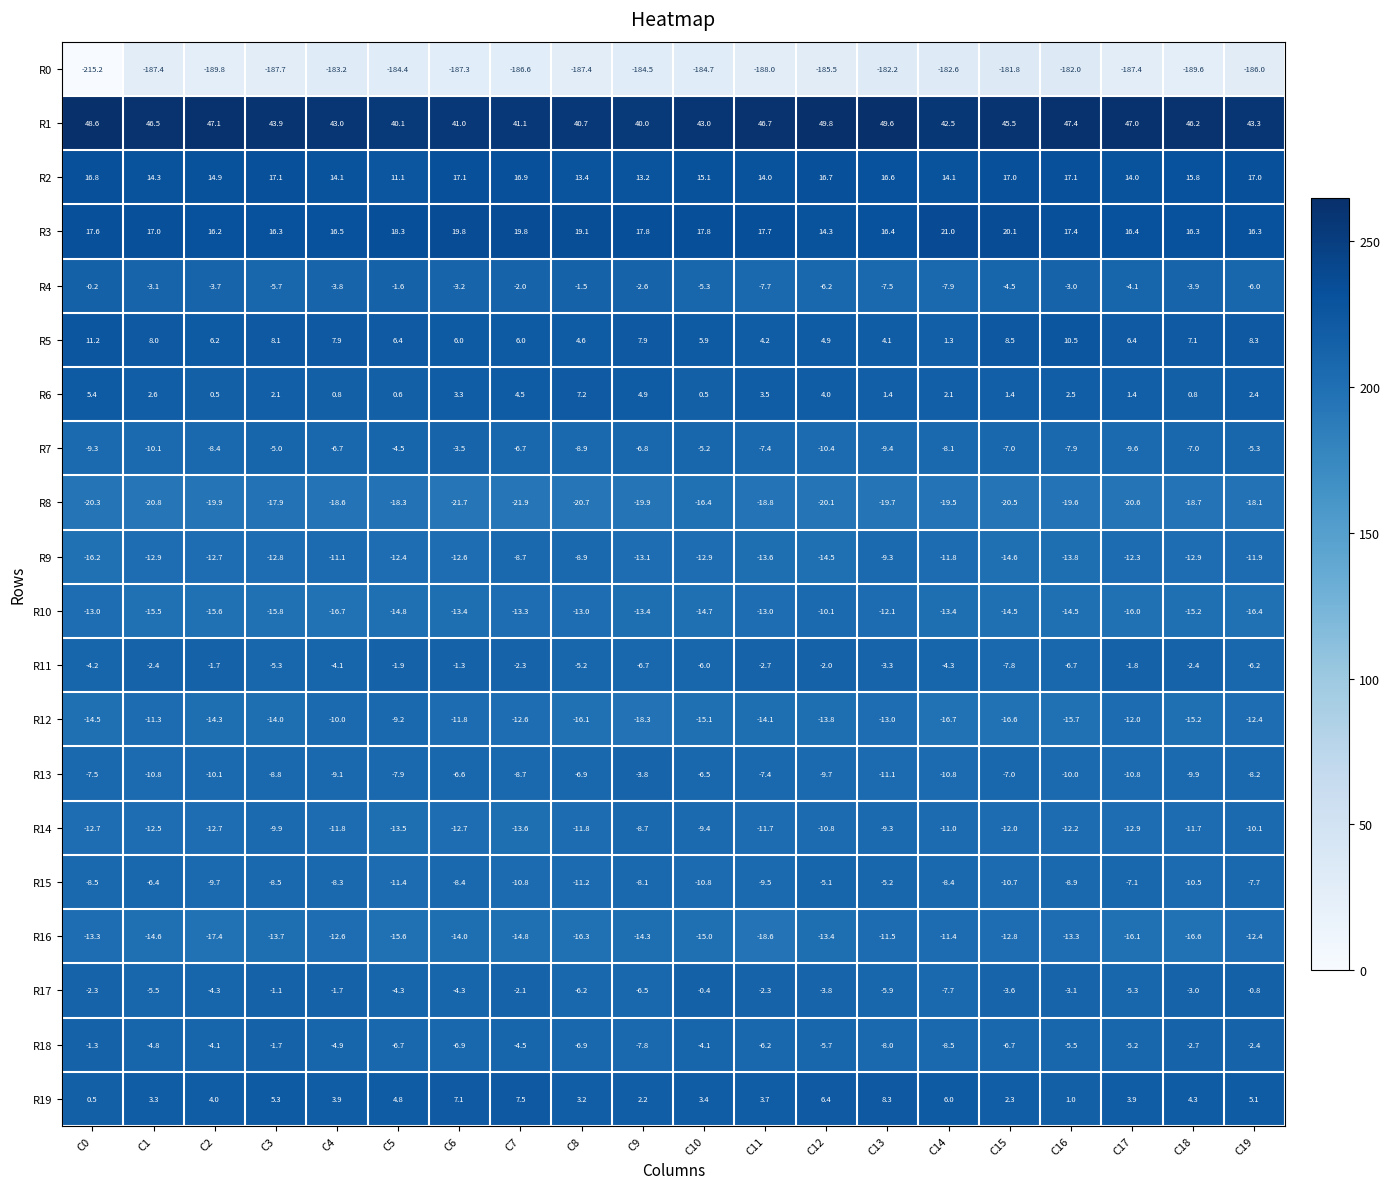

Read the R19 value at C1.

3.3